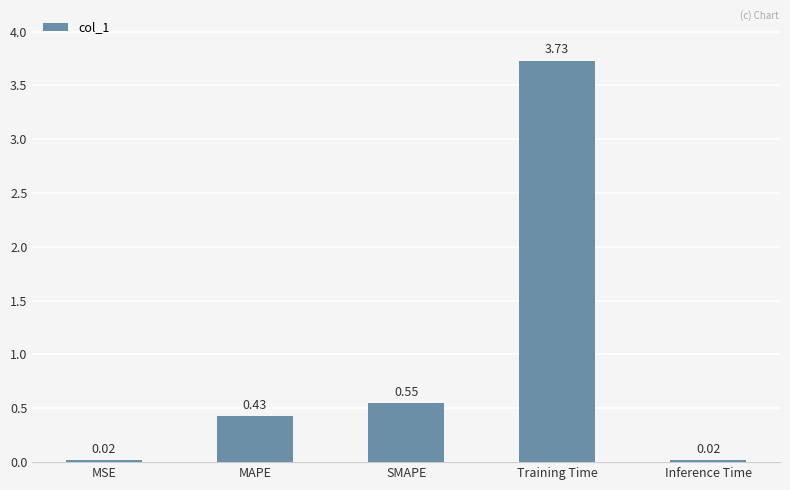

What position from the right is SMAPE?

3